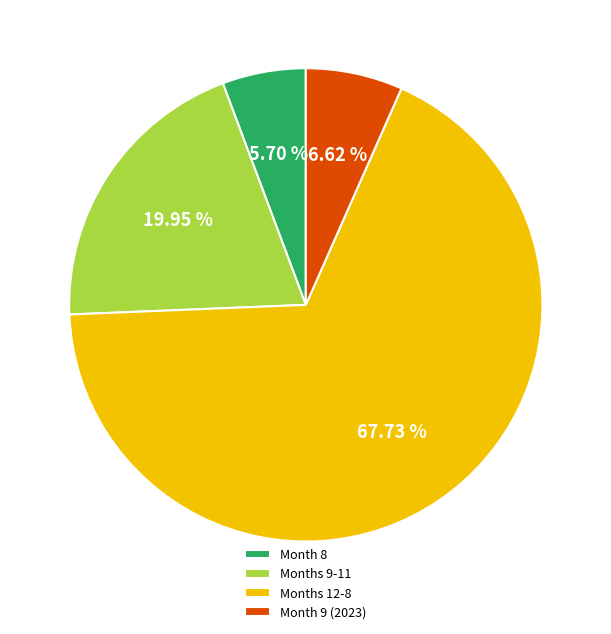

Which has a higher value, Months 12-8 or Months 9-11?

Months 12-8